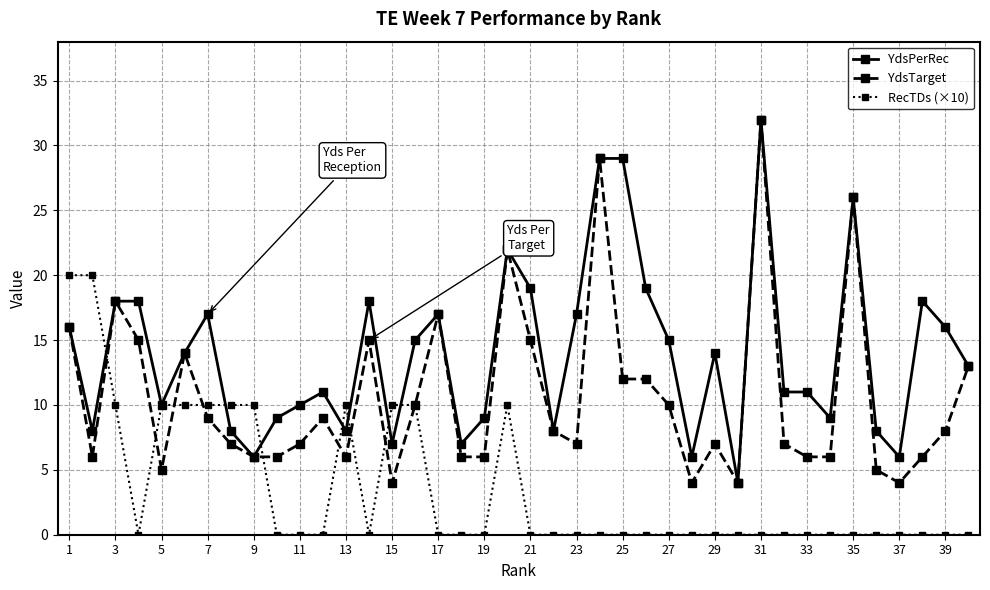

What is the value of the YdsTarget point at the 39th from the left?

8